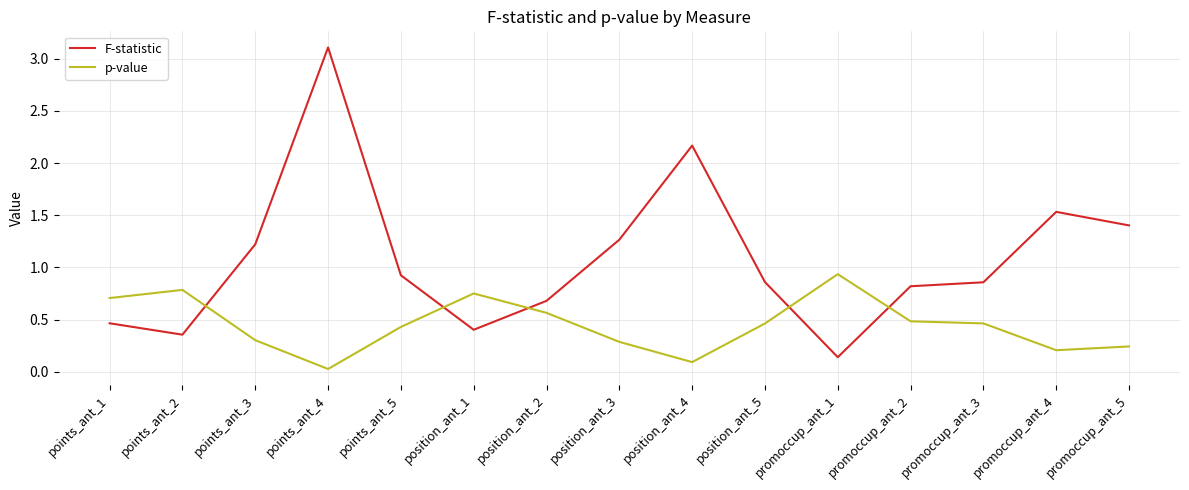

True or false: F-statistic and p-value intersect in this chart.

True